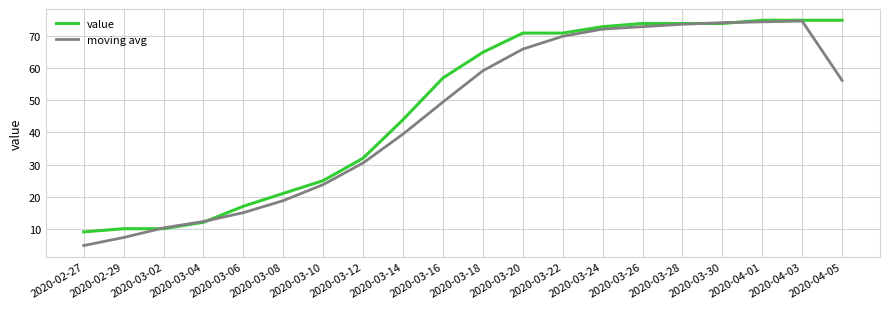

Which category has the lowest value across all series?

2020-02-27